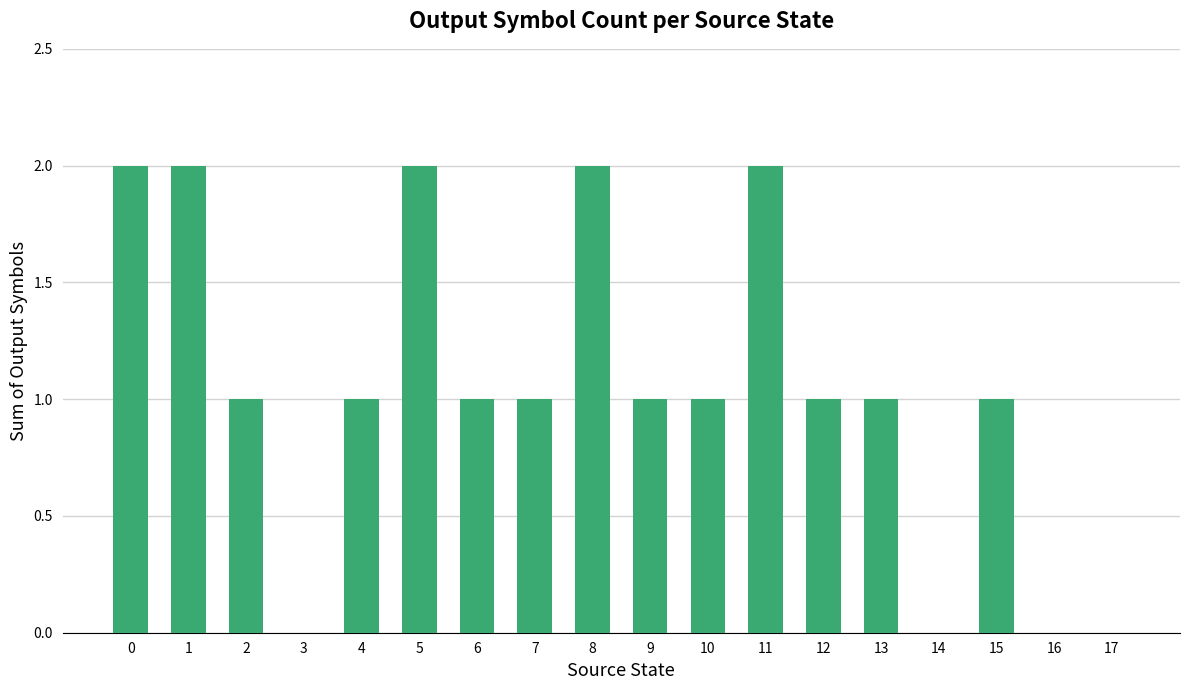

True or false: the data shows 2 at 5.

True